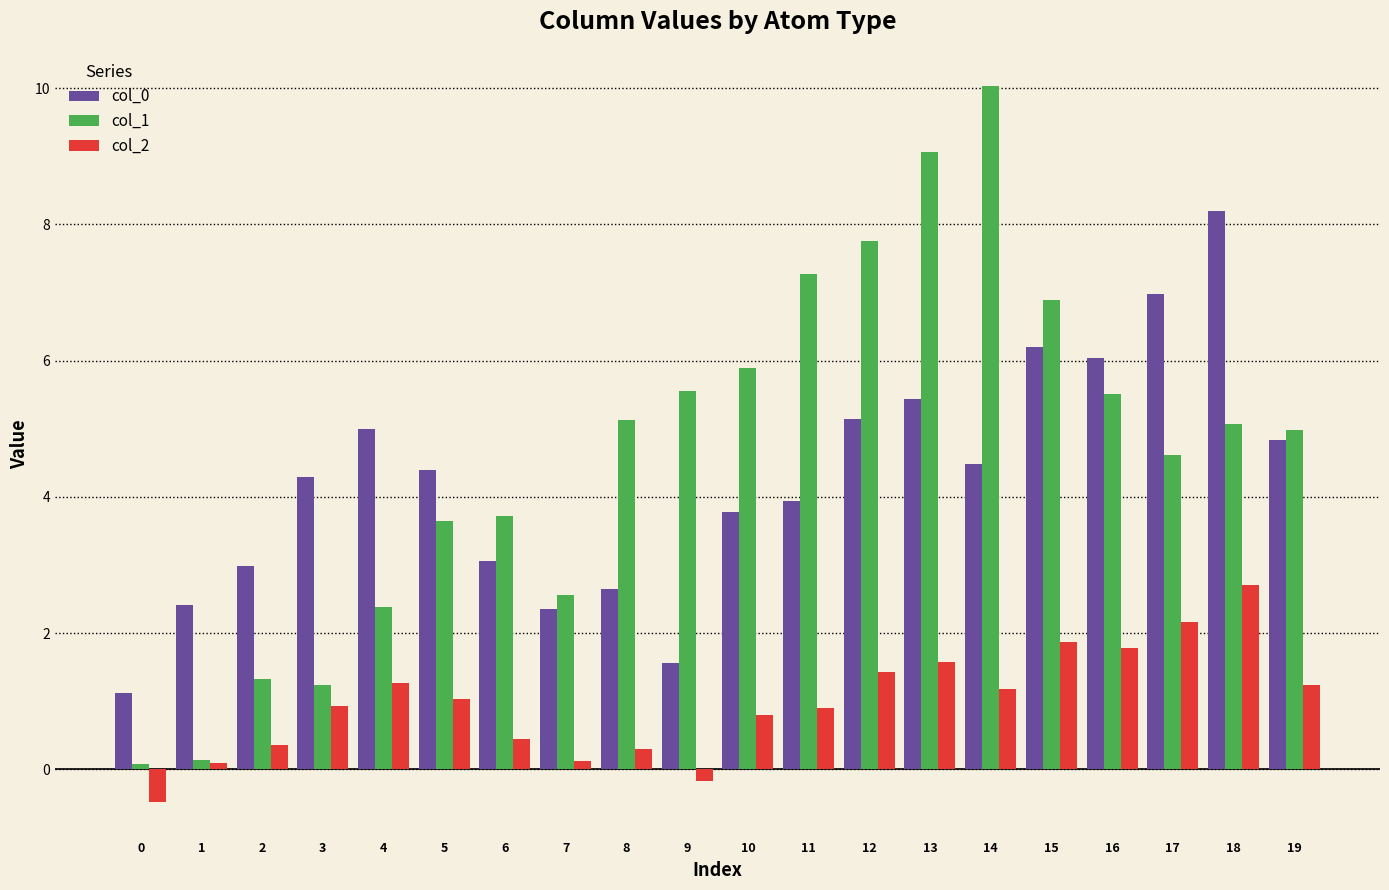

Rank the series at 13 from highest to lowest value.

col_1, col_0, col_2